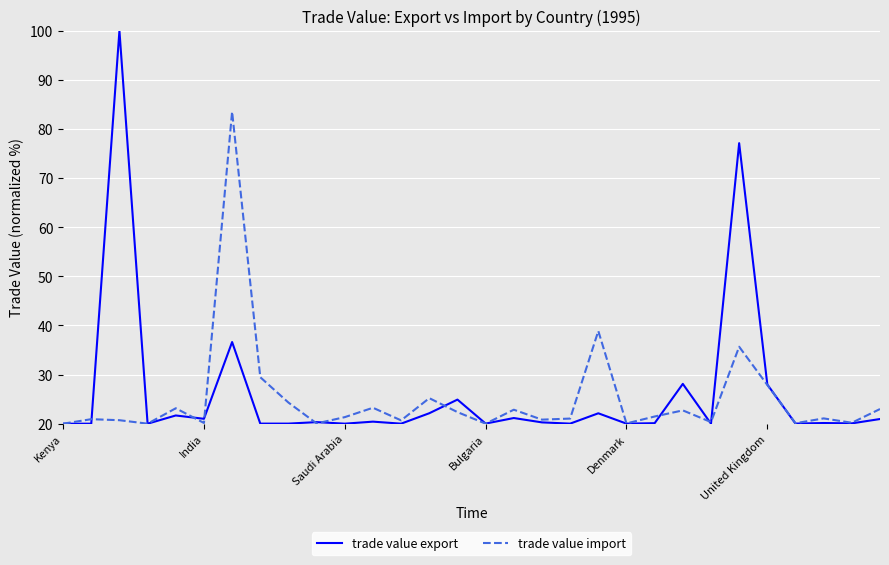

What are all the series names shown in the legend?

trade value export, trade value import